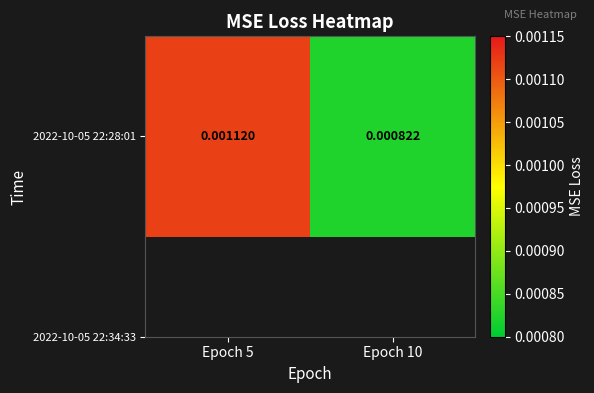

At which category does the chart reach its peak across all series?

Epoch 5